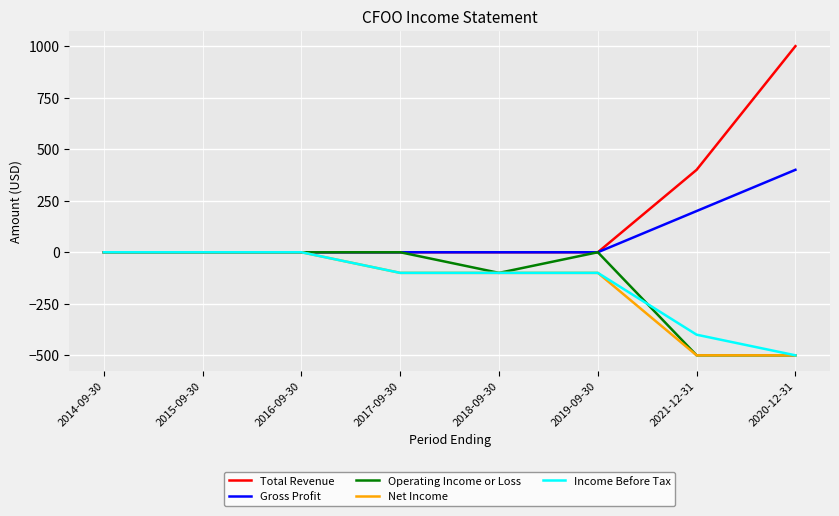

The value of Income Before Tax at 2020-12-31 is -240. True or false?

False